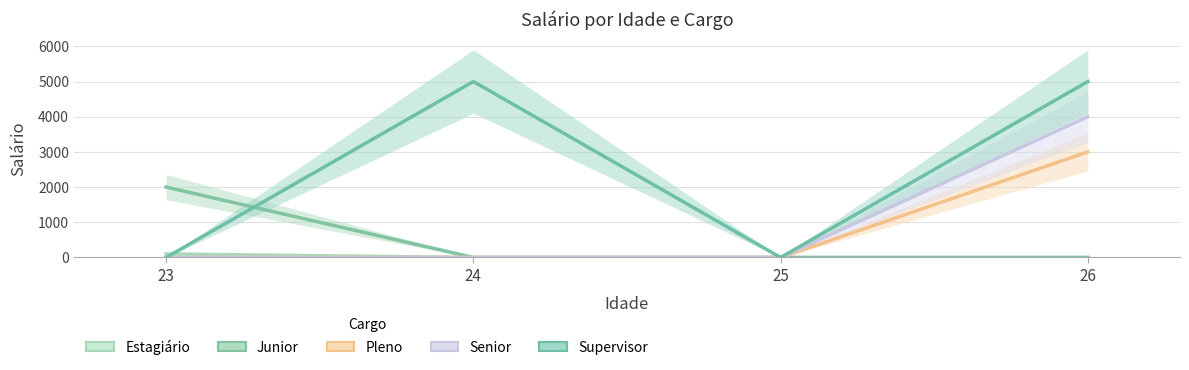

Rank the categories by Pleno value from lowest to highest.

23, 24, 25, 26